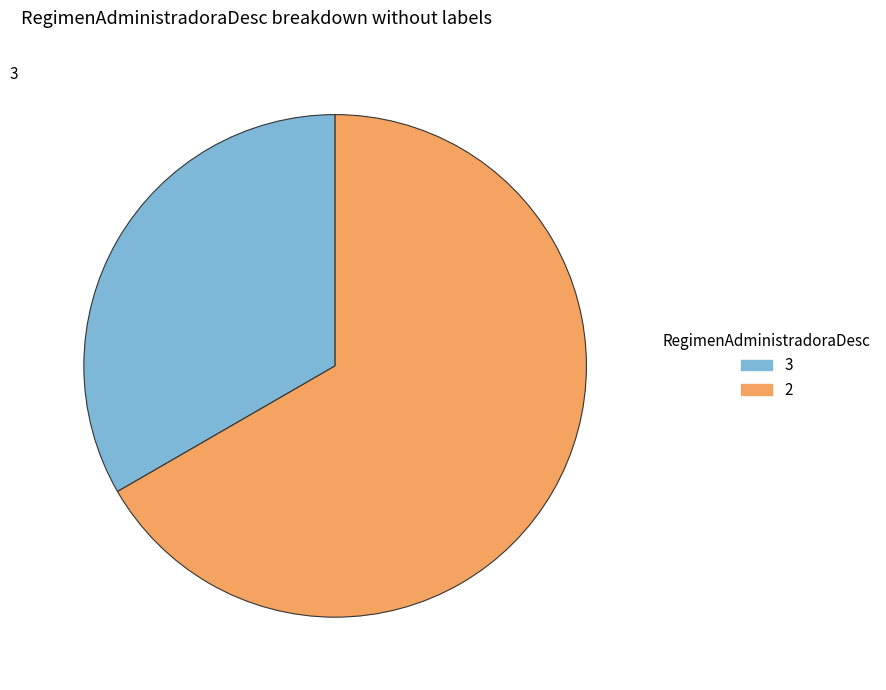

Is the sum of 3 and 2 greater than half?

Yes